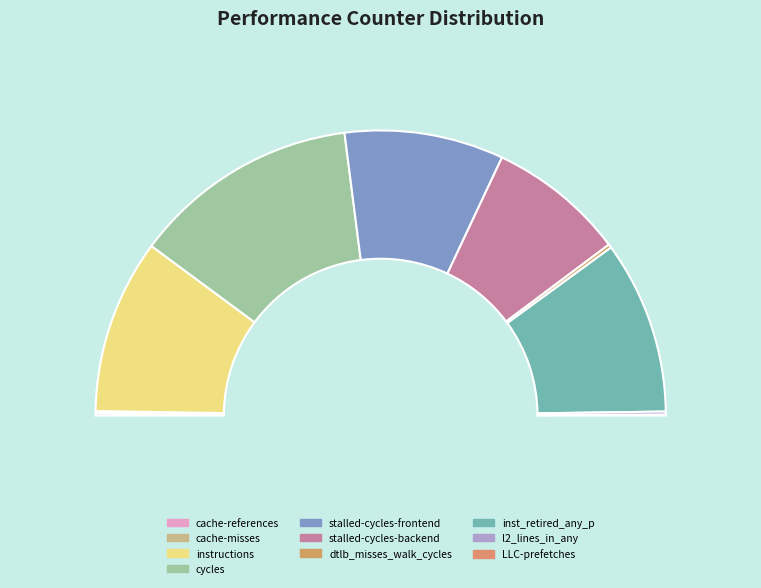

Is it true that LLC-prefetches is 0% of the pie?

True